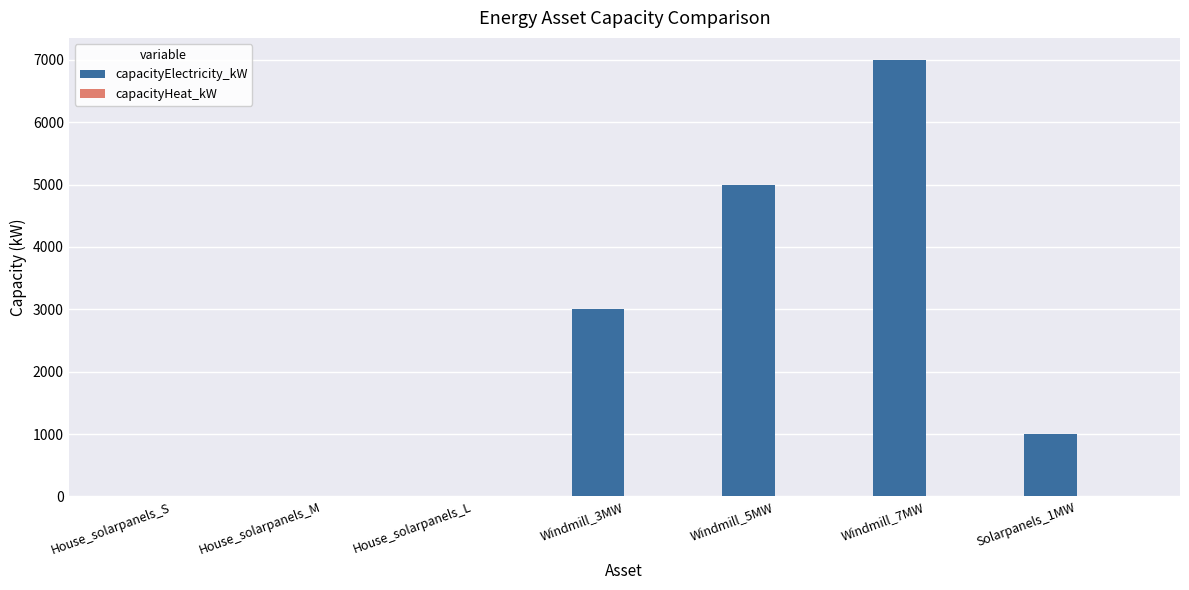

What is the sum of the values at Windmill_5MW and Windmill_3MW?

8000.0